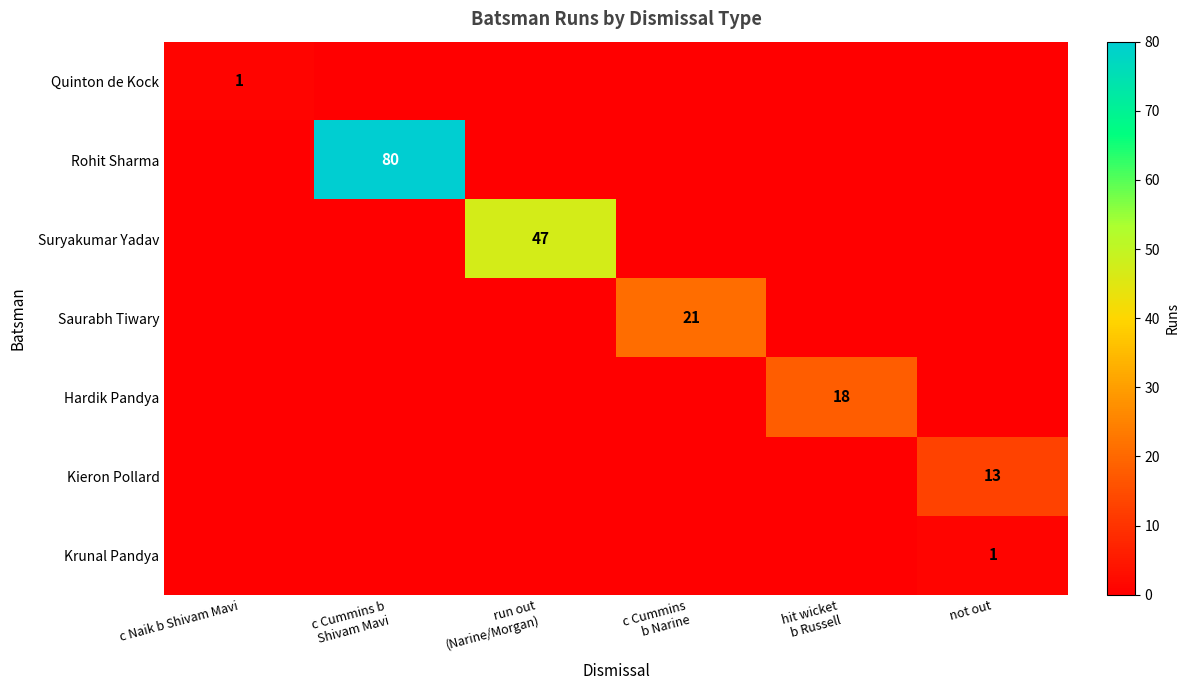

True or false: Kieron Pollard has a value of 9 at not out.

False